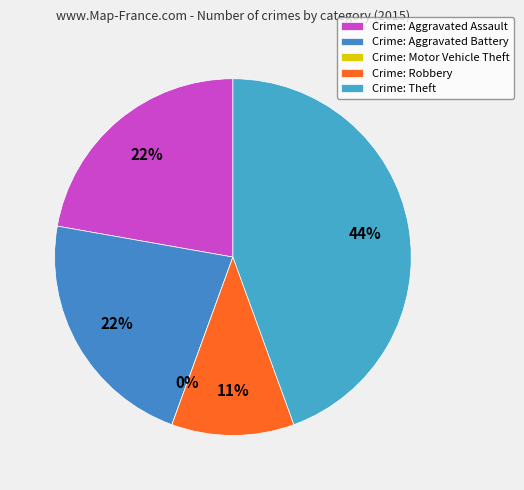

To the nearest percent, what is the combined percentage of Theft and Aggravated Assault?

67%